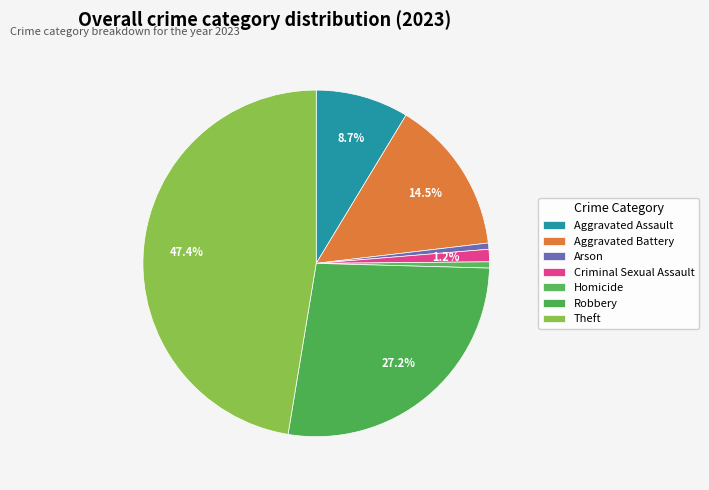

Count the number of slices in the pie.

7